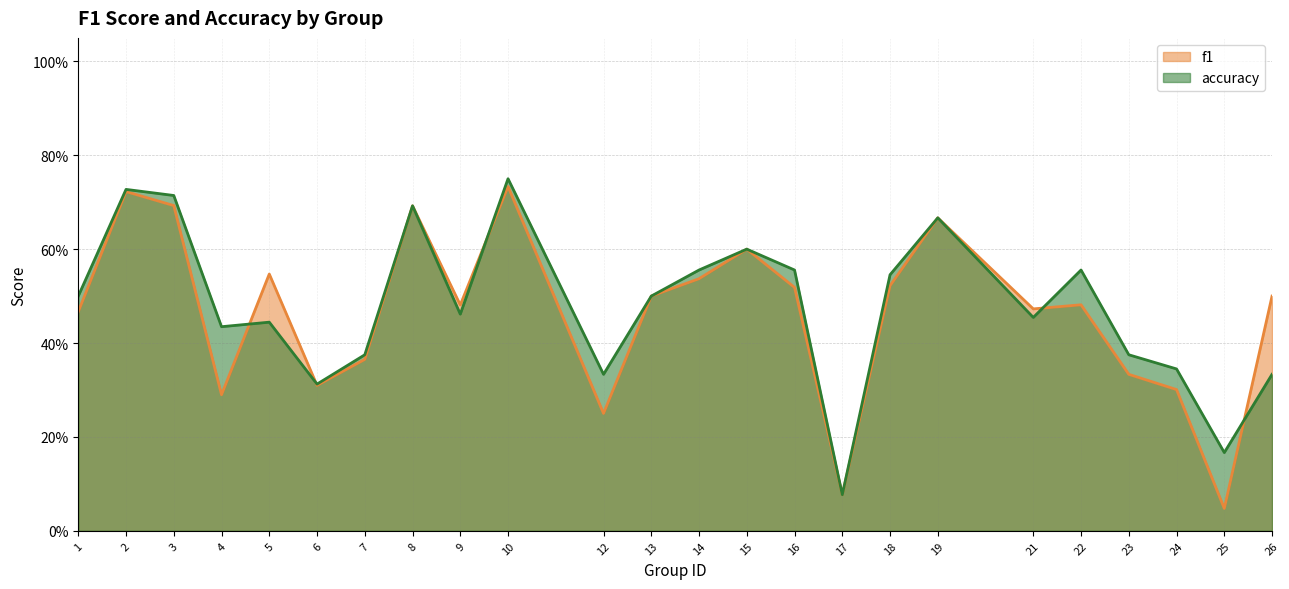

True or false: accuracy and f1 intersect in this chart.

True